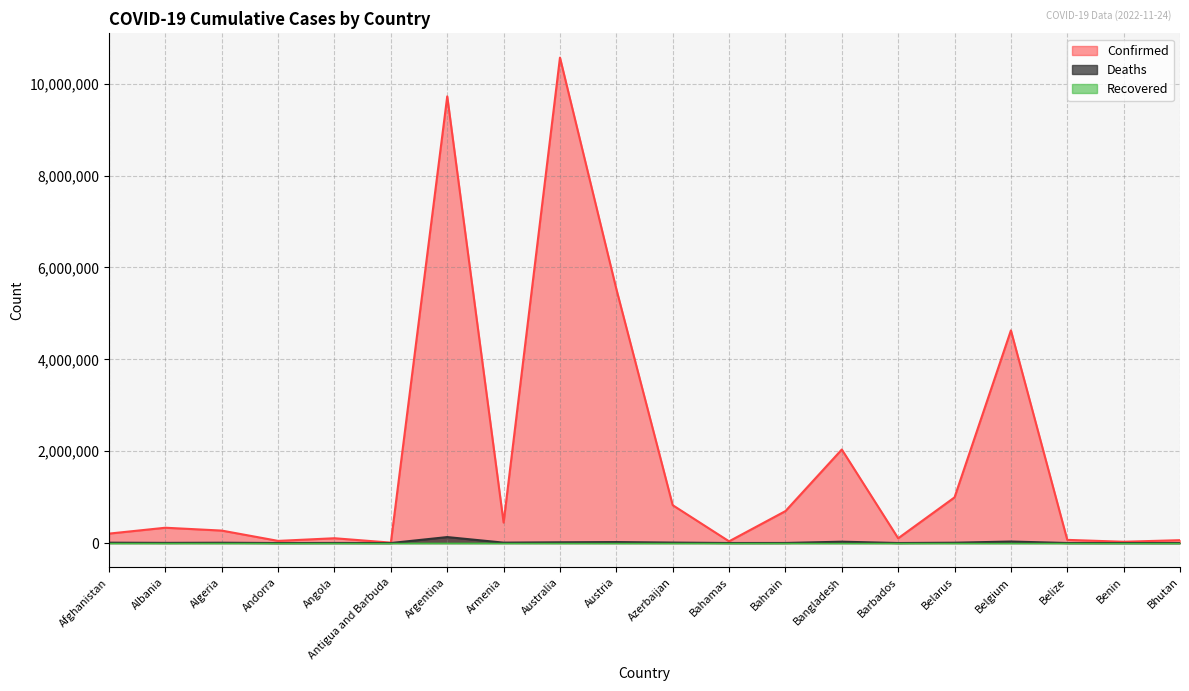

True or false: Deaths and Confirmed intersect in this chart.

False